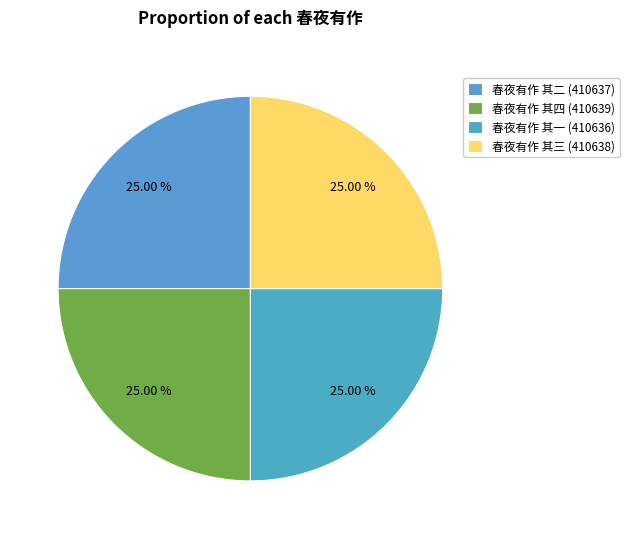

What percentage is the 春夜有作 其四 slice, to the nearest percent?

25%